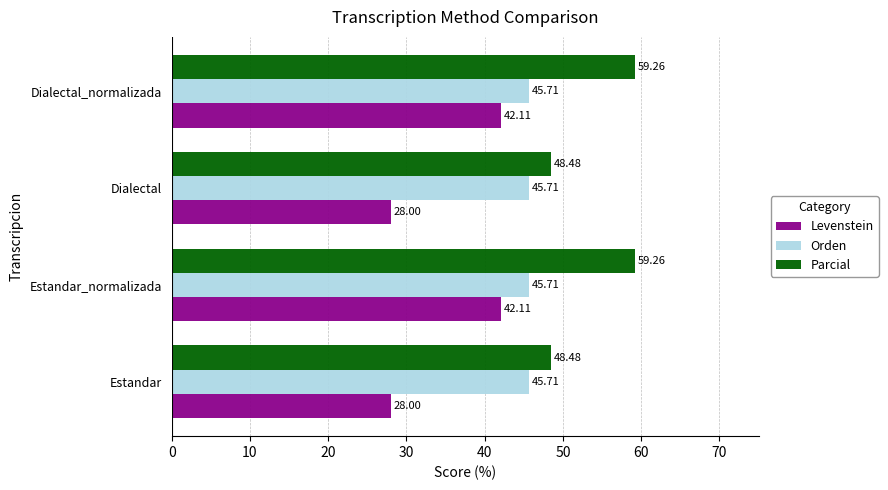

What is the spread (max minus min) of values at Dialectal?

20.5